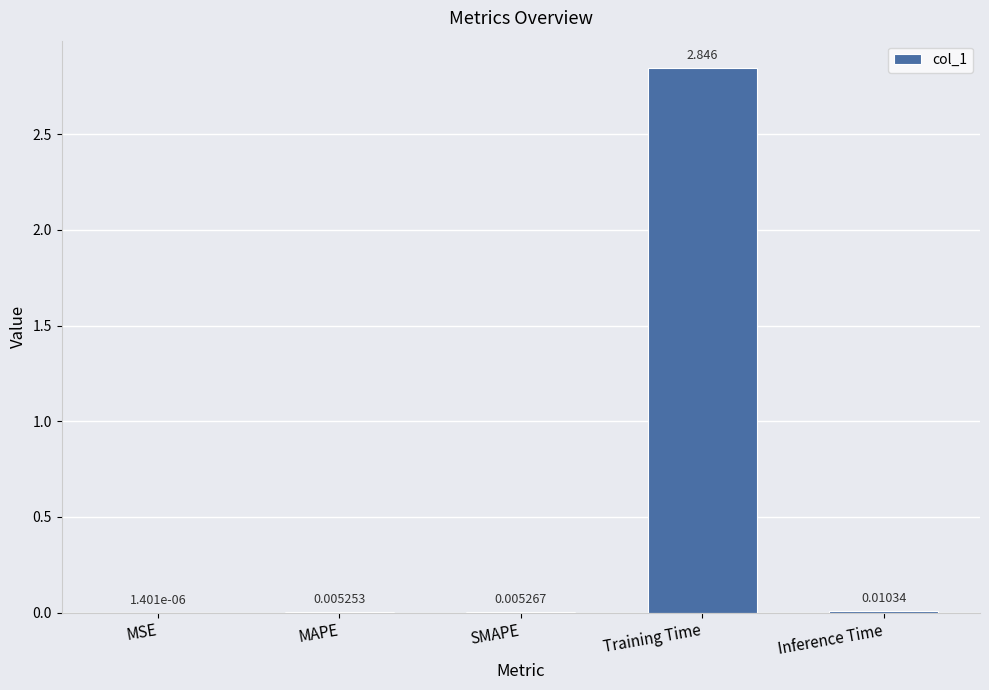

Count the number of categories in the chart.

5